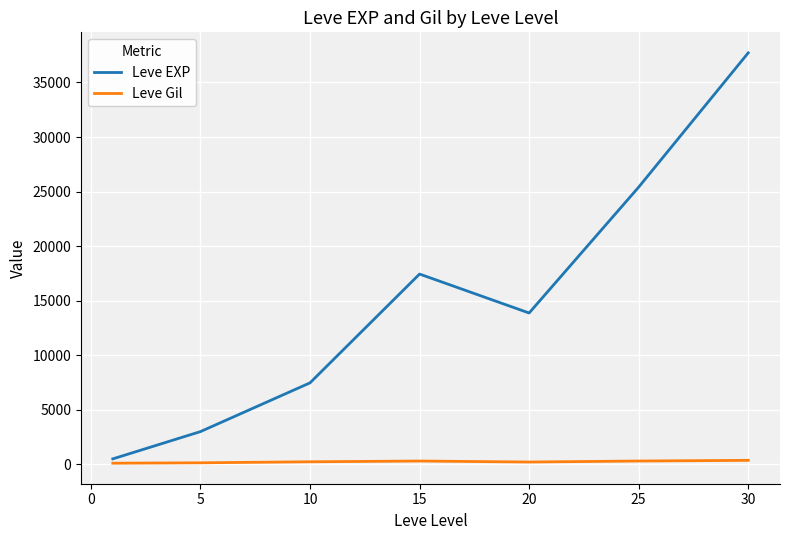

How many lines are shown in the chart?

2